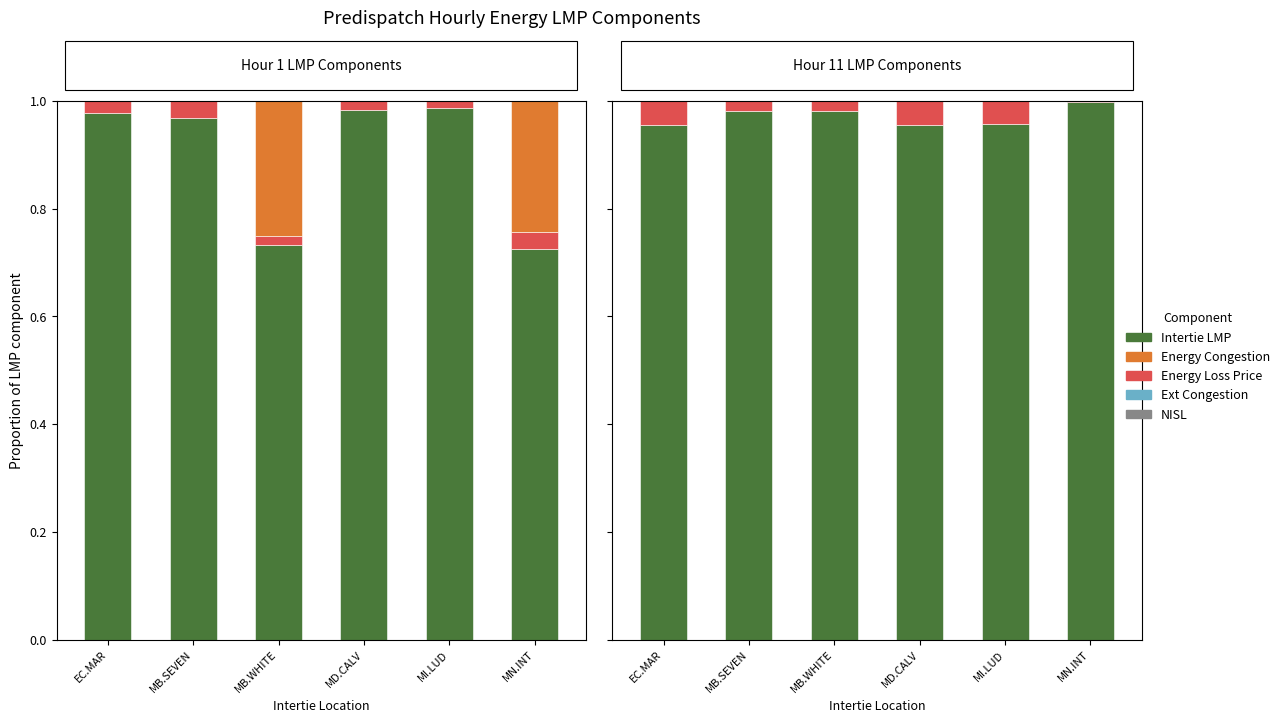

At EC.MAR, list the series in order from largest to smallest.

Intertie LMP, Energy Loss Price, Energy Congestion, Ext Congestion, NISL